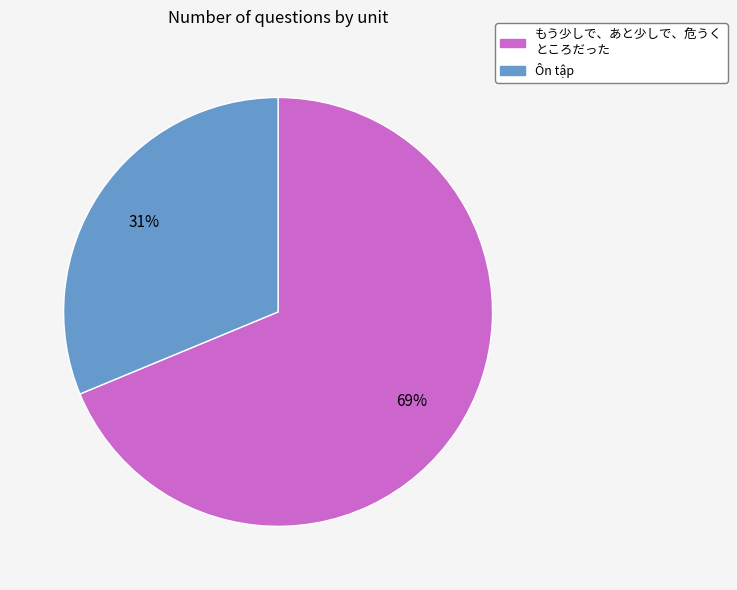

How many slices are in this pie chart?

2